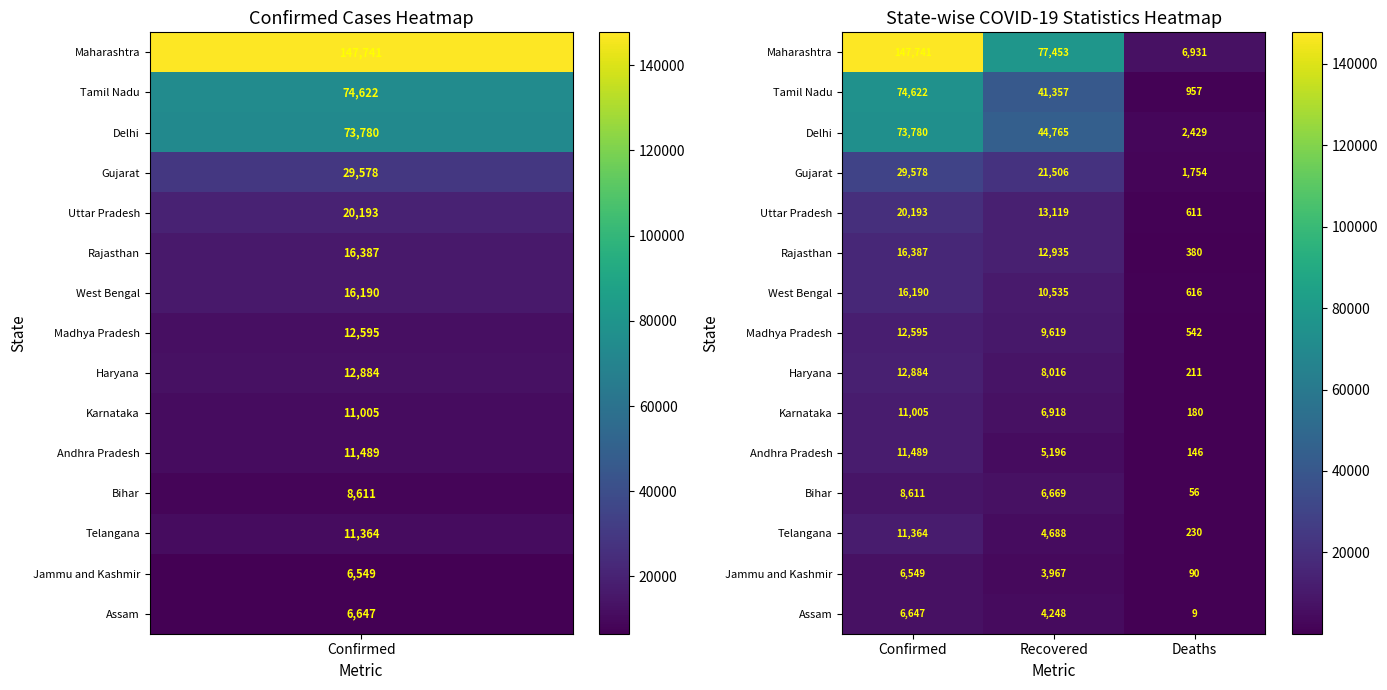

List the labels in order of Tamil Nadu value, largest first.

Confirmed, Recovered, Deaths